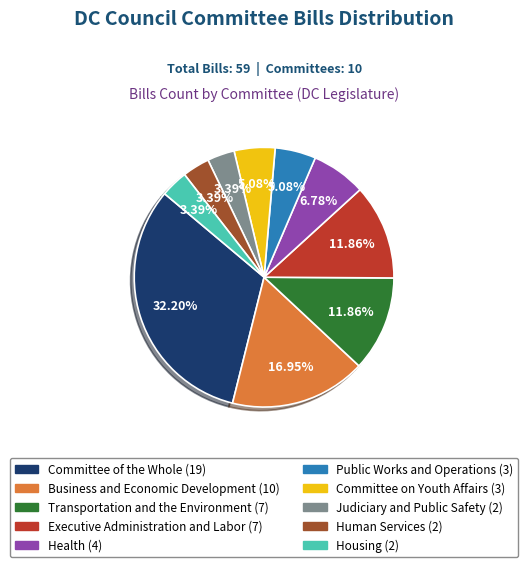

Do Public Works and Operations and Committee of the Whole together represent more than half of the pie?

No